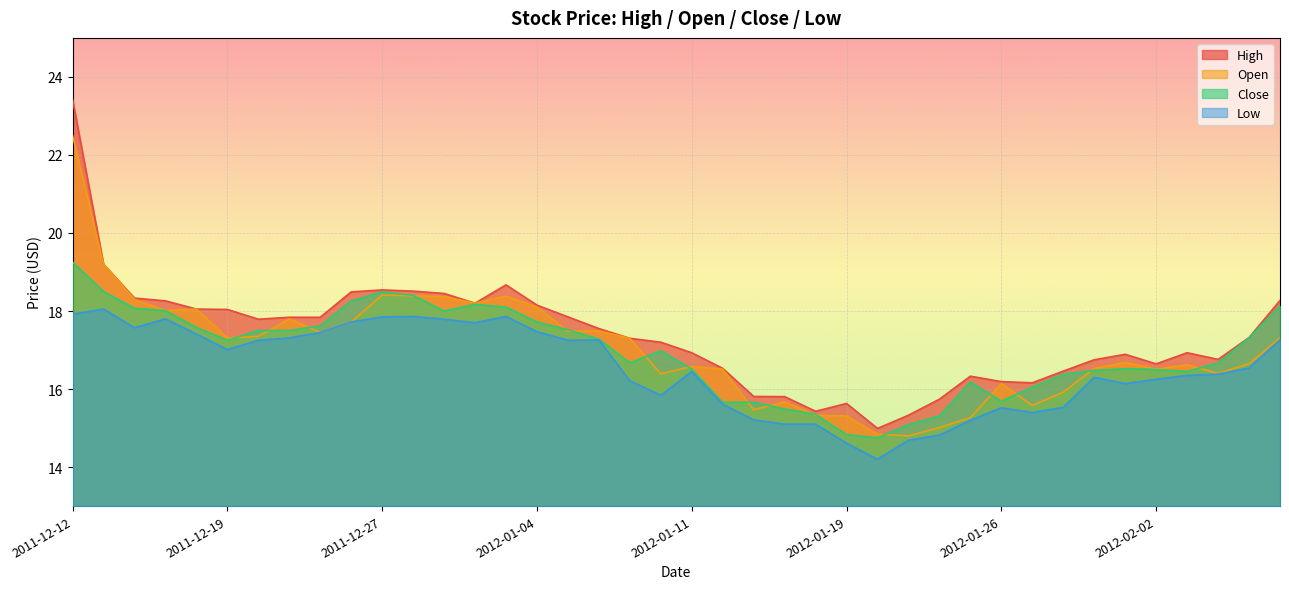

True or false: High and Open intersect in this chart.

False